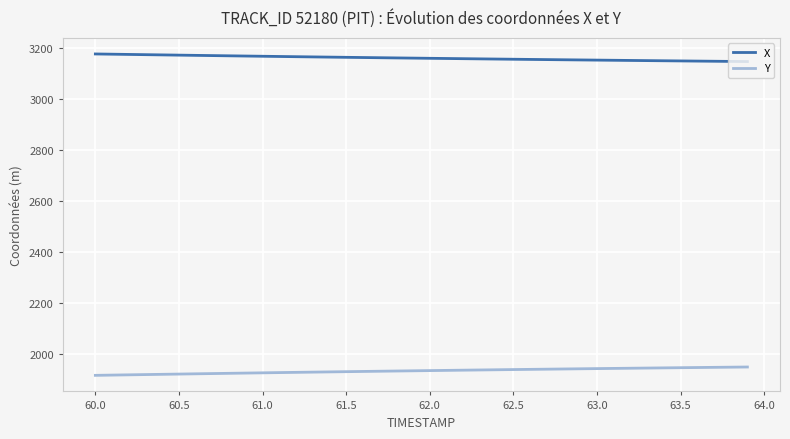

List the series in order of their overall mean, highest first.

X, Y